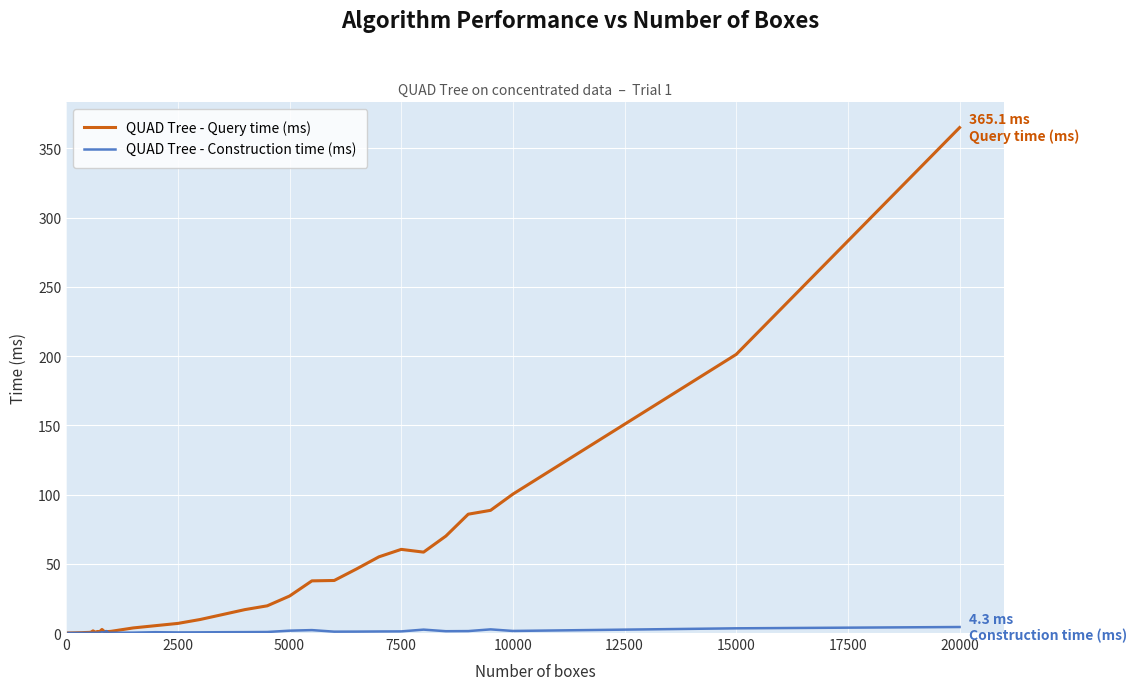

Which series has the largest range (max minus min)?

QUAD Tree - Query time (ms)